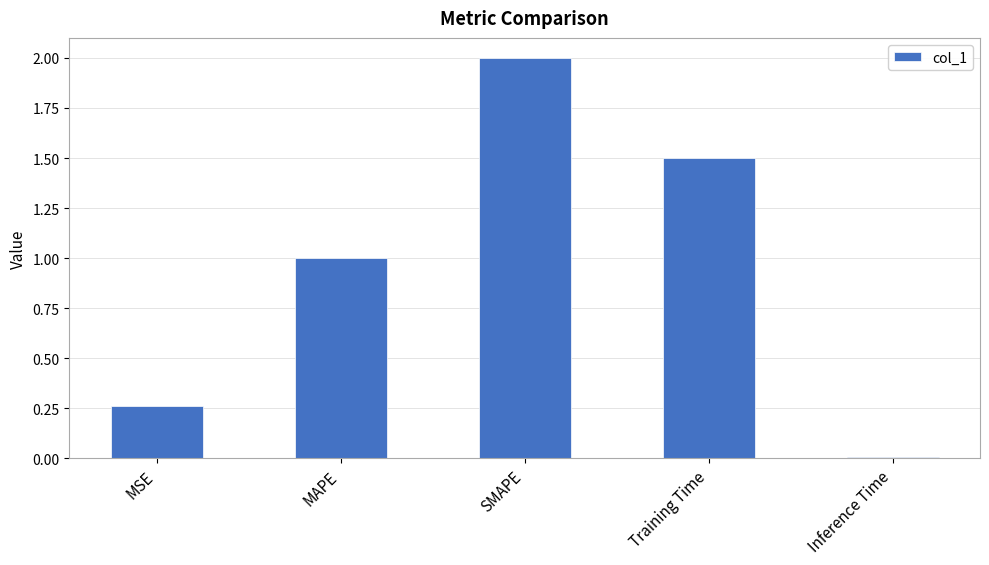

The value at MSE is 0.1. True or false?

False